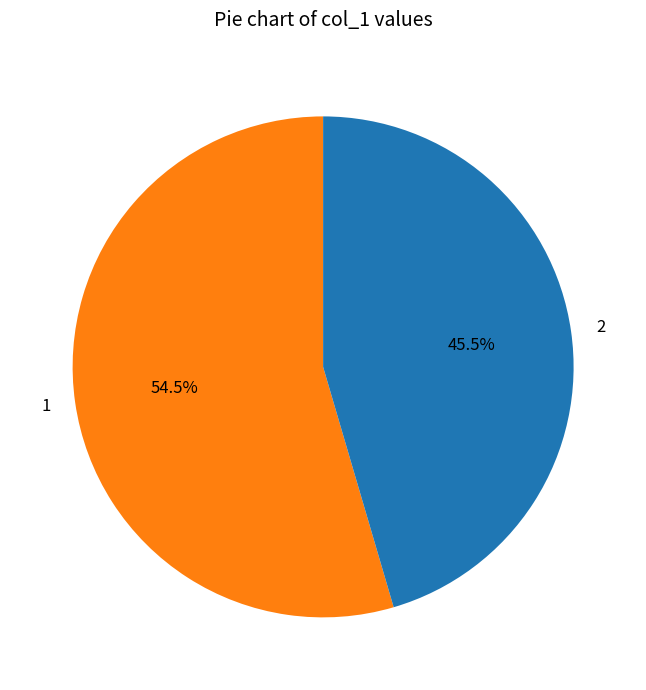

Is the sum of 2 and 1 greater than half?

Yes